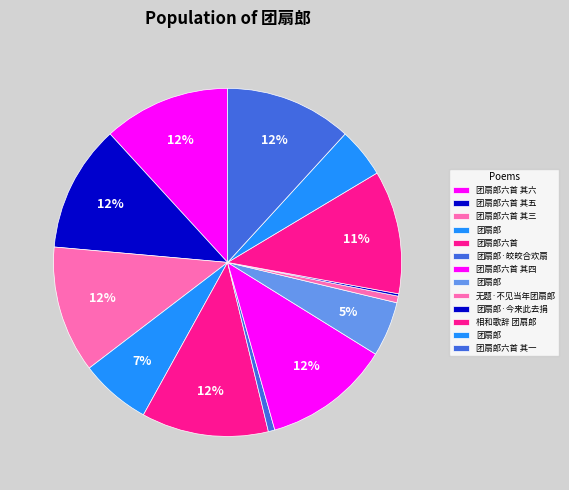

Is there a majority slice in this chart?

No